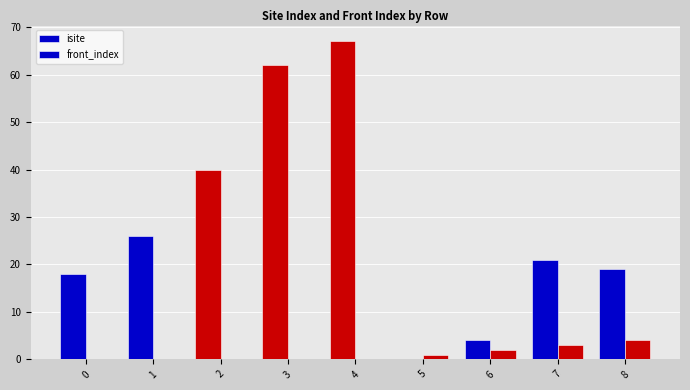

Are the bars grouped side by side (vs. stacked)?

Yes